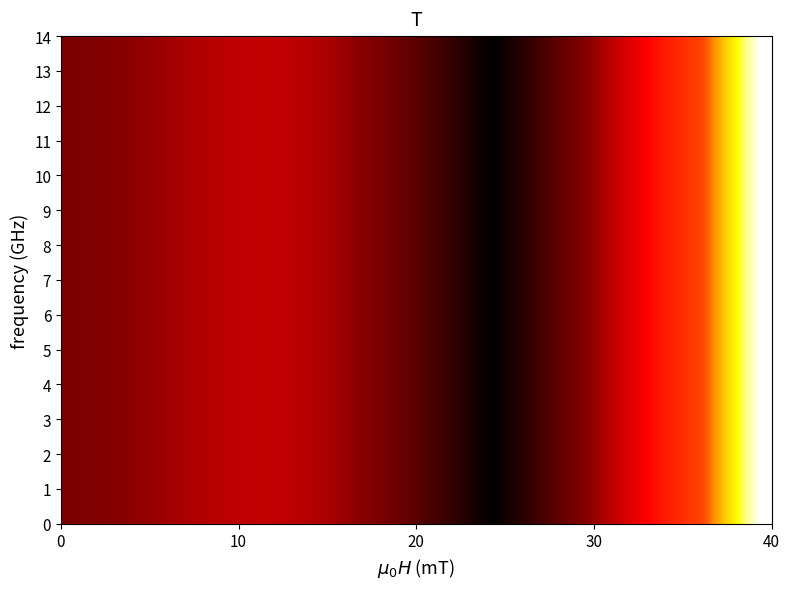

What is the difference between the second highest and minimum values?

4